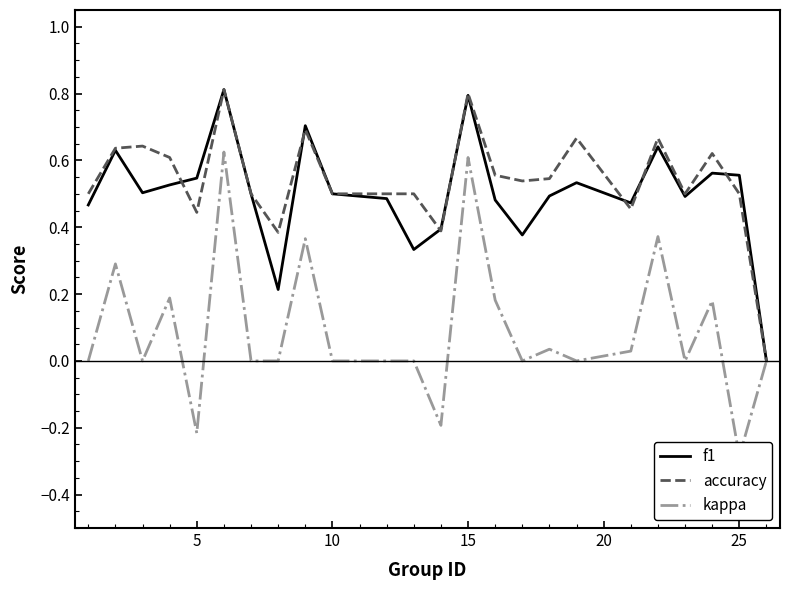

What is the maximum value for accuracy?

0.8